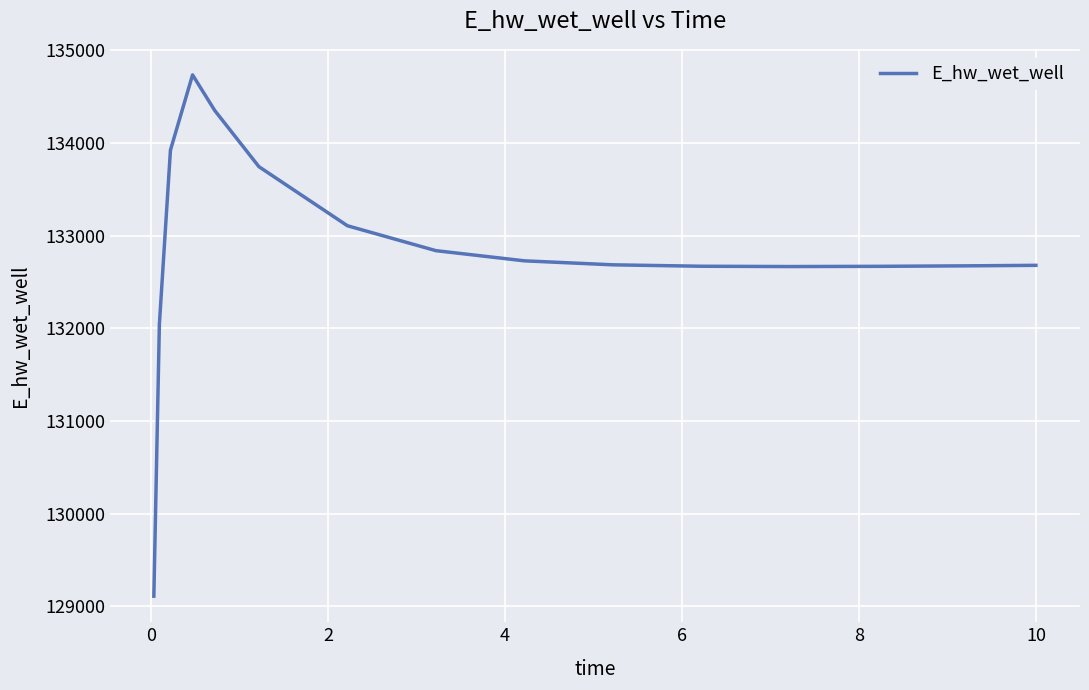

How many series are shown in this chart?

1